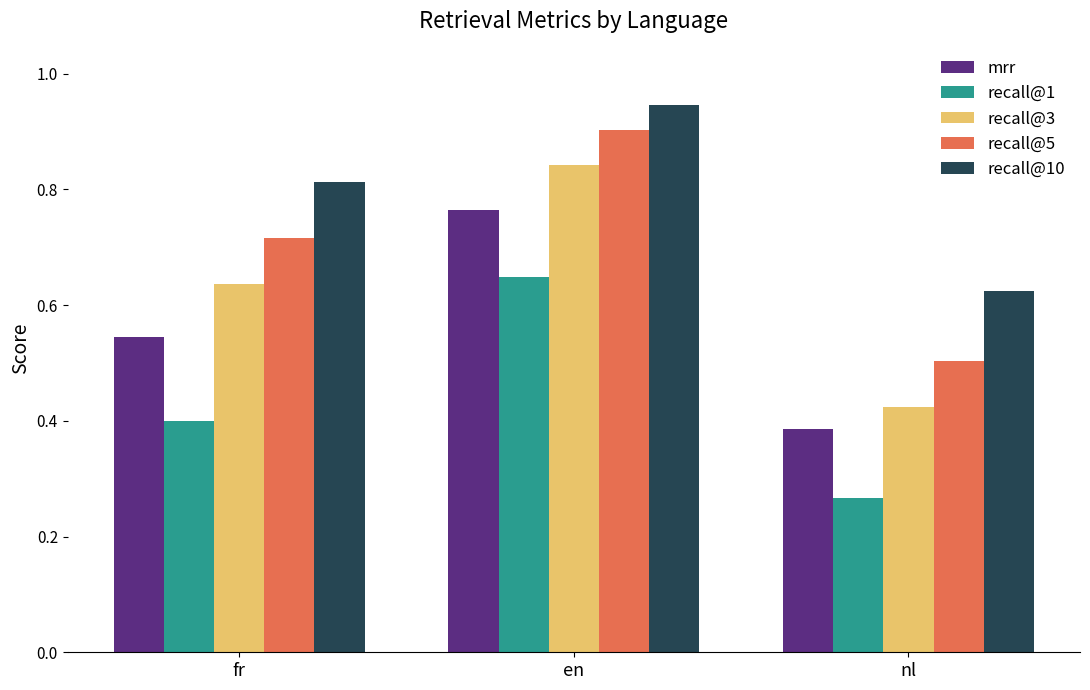

Where is recall@1 nearest to the value 0?

nl